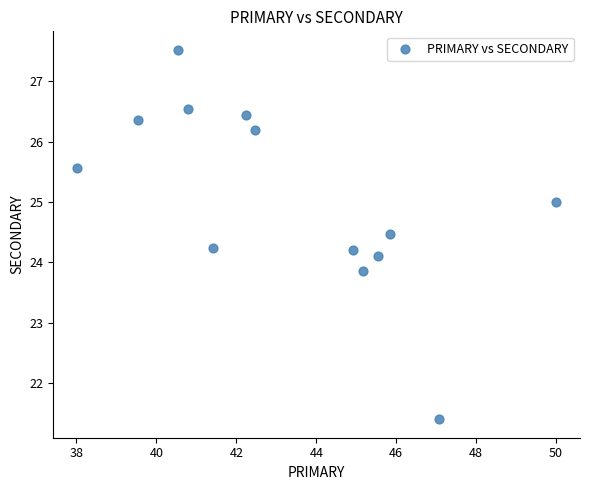

What is the range of X values (max minus min)?

12.0